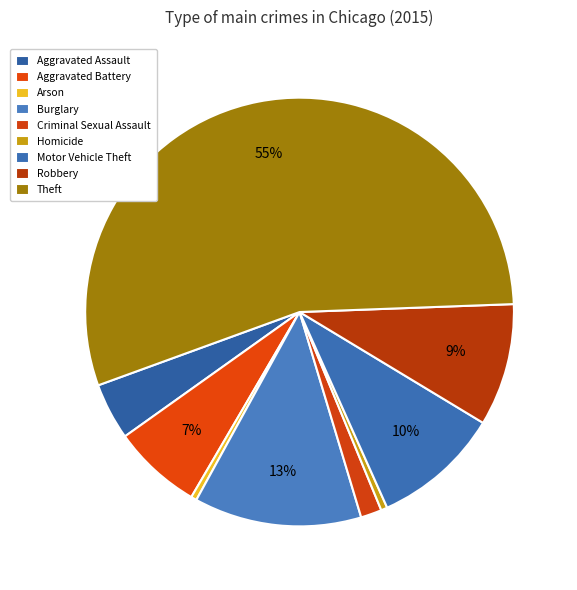

To the nearest percent, what is the average slice percentage?

11%